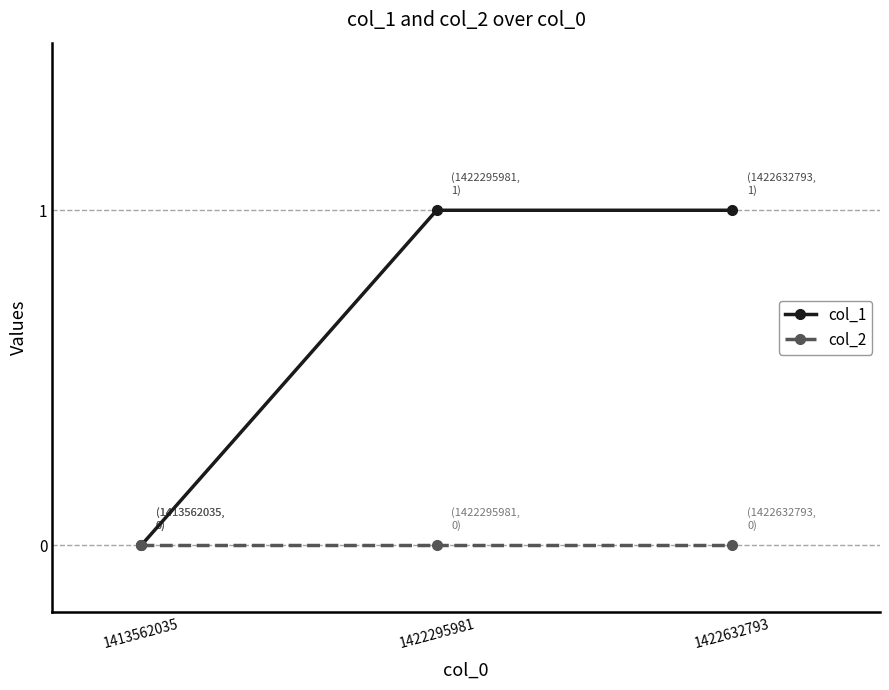

Is it true that col_1 equals 0 at 1413562035?

True